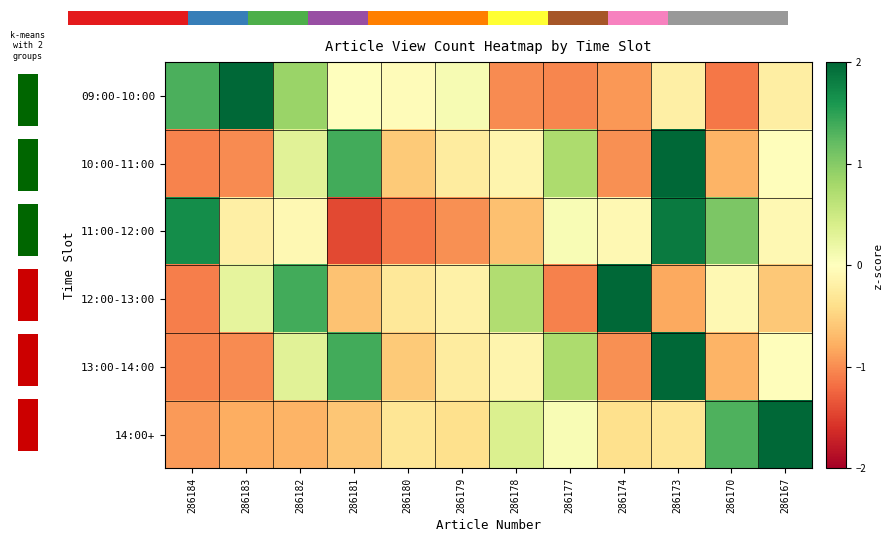

What is the total value across all series at 286180?

-2.9